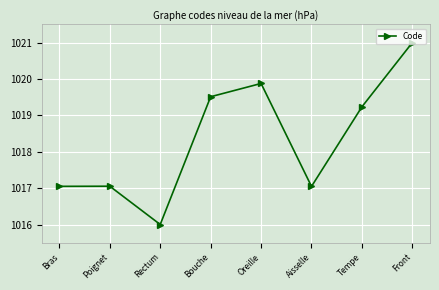

True or false: the data shows 1017.1 at Poignet.

True